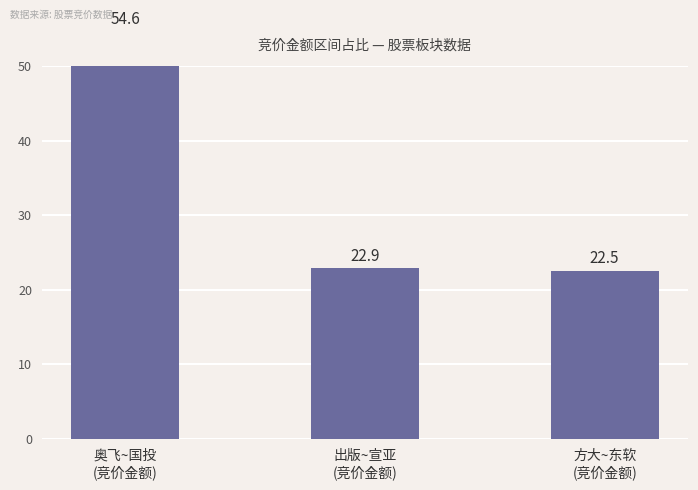

Which has a higher value, 方大~东软
(竞价金额) or 出版~宣亚
(竞价金额)?

出版~宣亚
(竞价金额)